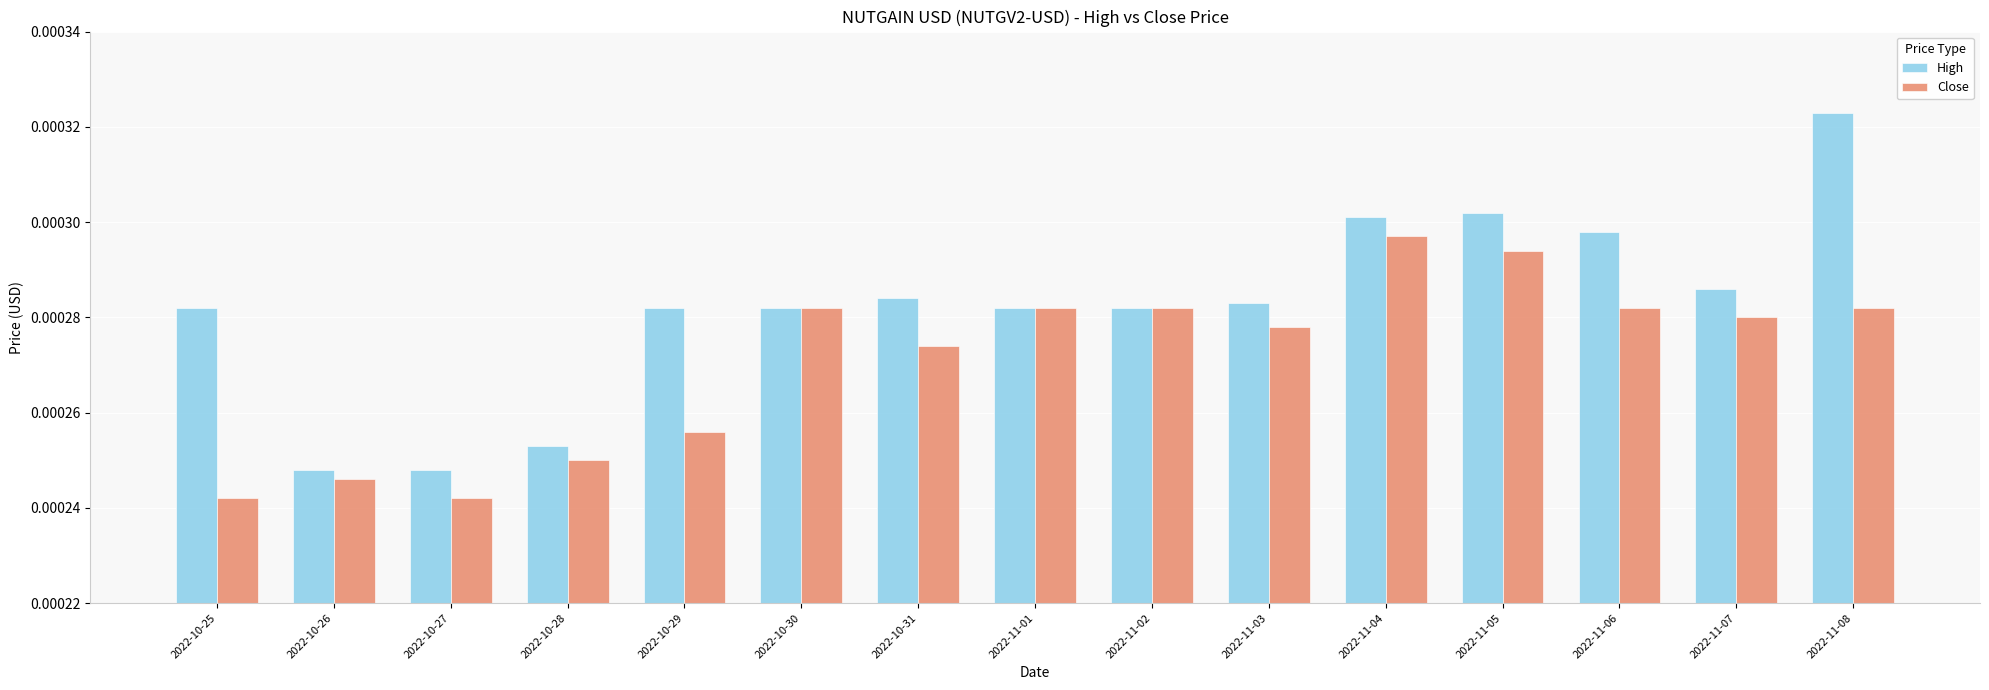

What is the label of the 11th bar from the right?

2022-10-29